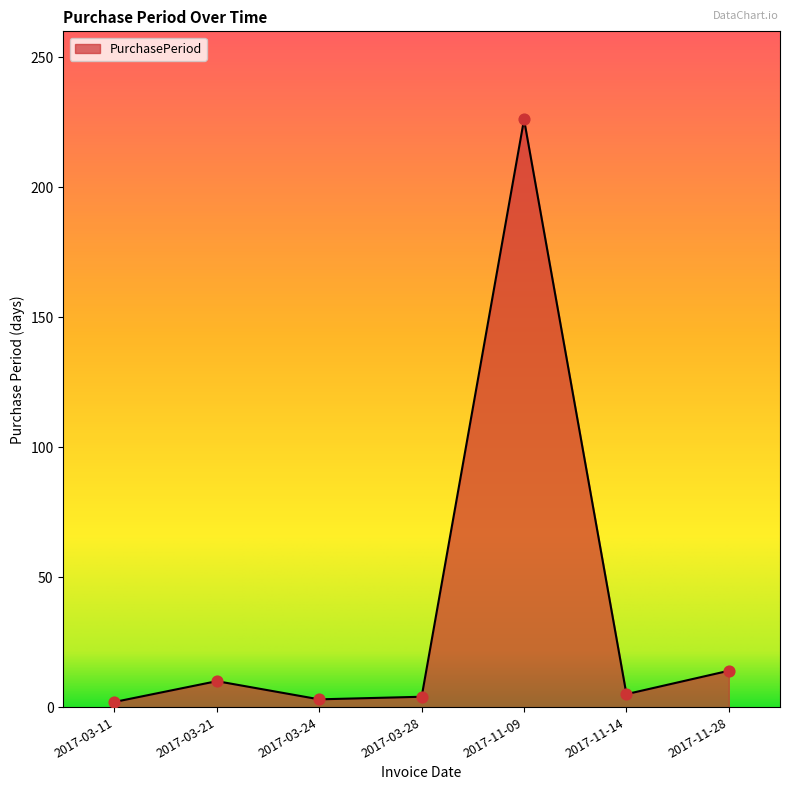

Approximately how many times larger is the value at 2017-03-21 compared to 2017-03-24?

3.3